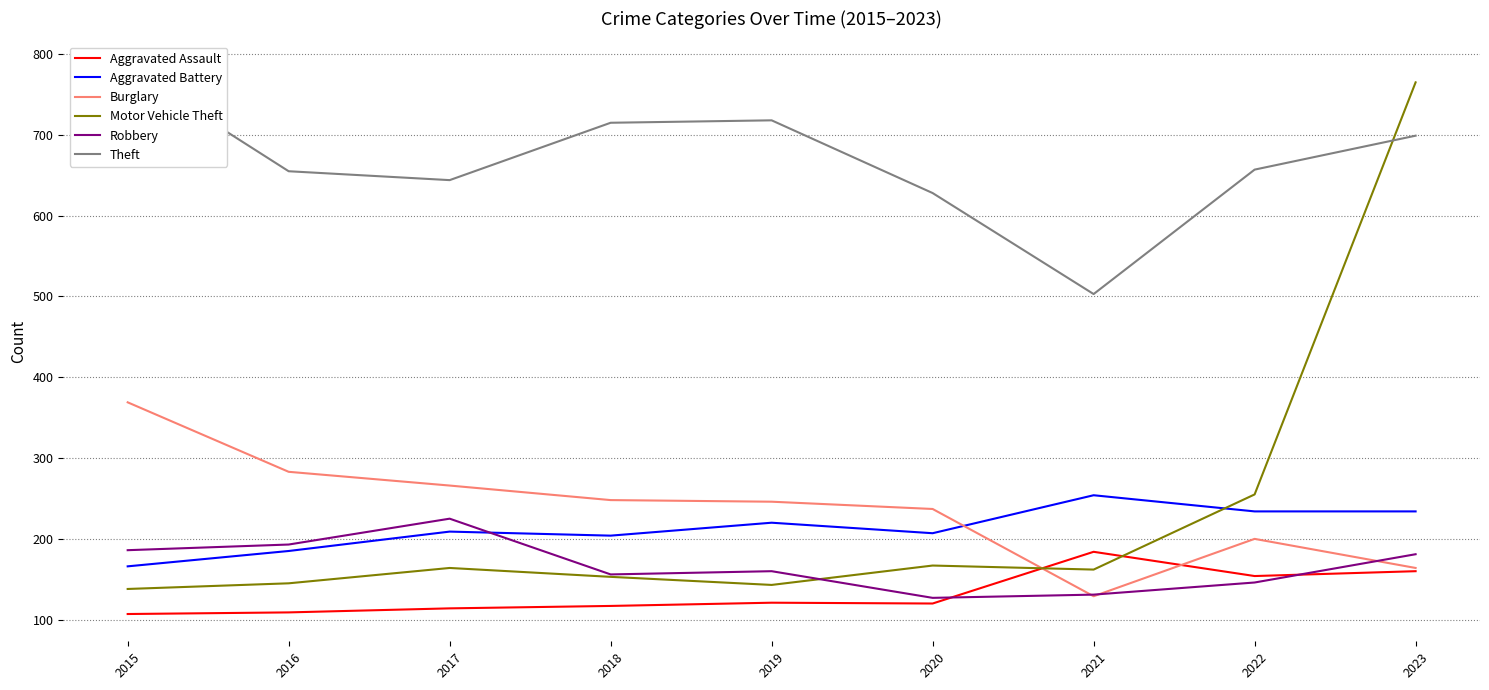

What is the minimum value shown in the chart?

107